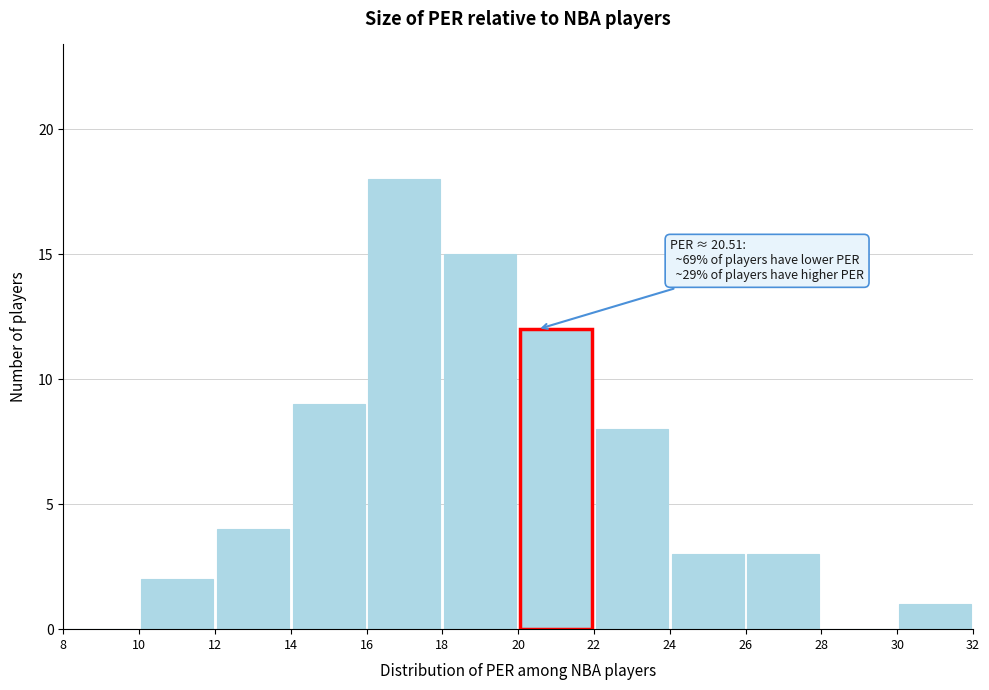

Which range on the x-axis has the tallest bar?

16 to 18